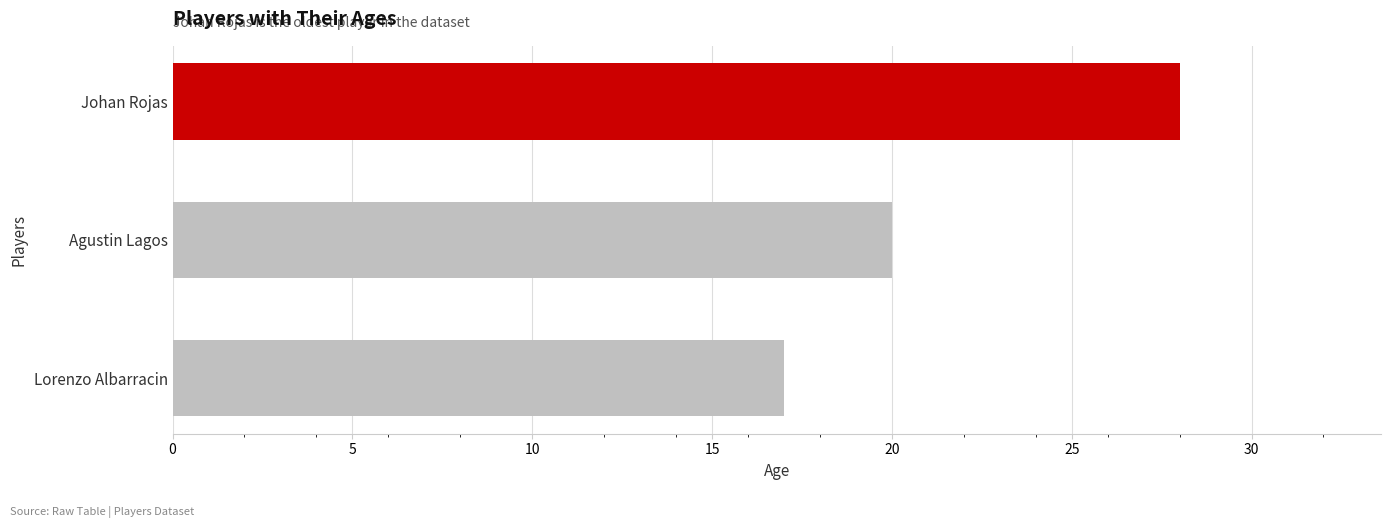

How many bars are there in total?

3